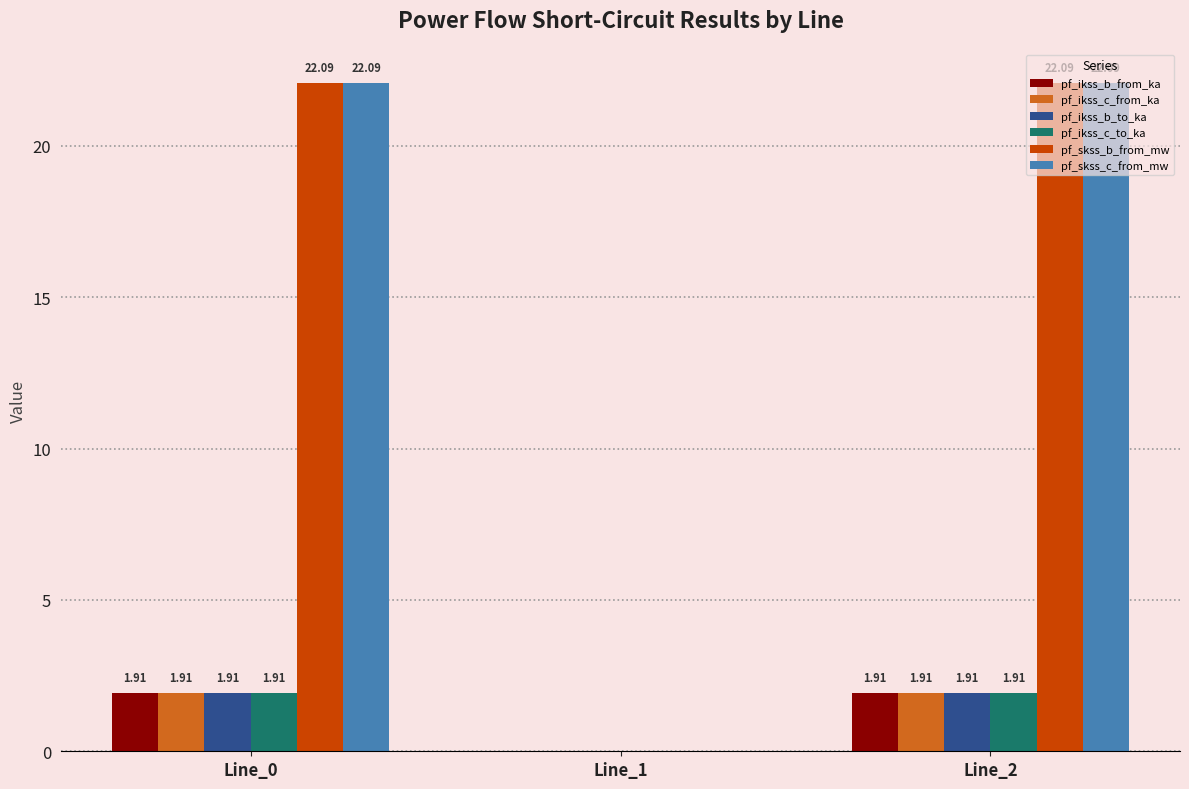

Is the value of pf_ikss_b_to_ka at Line_1 greater than the value of pf_ikss_c_from_ka at Line_0?

No